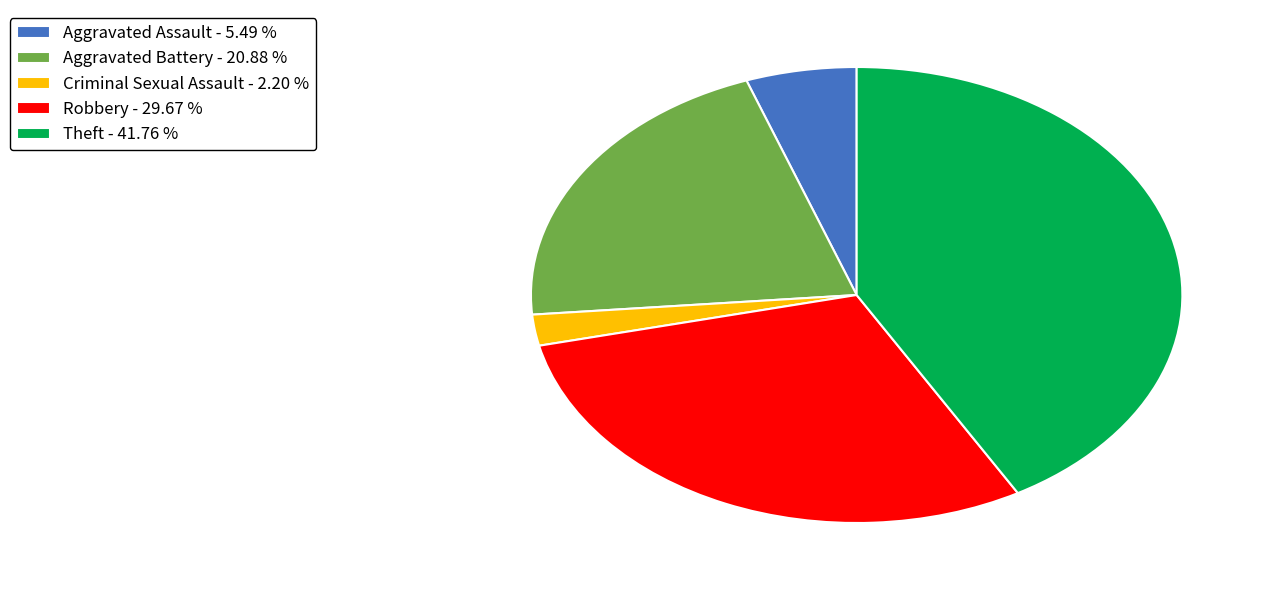

Is there a majority slice in this chart?

No